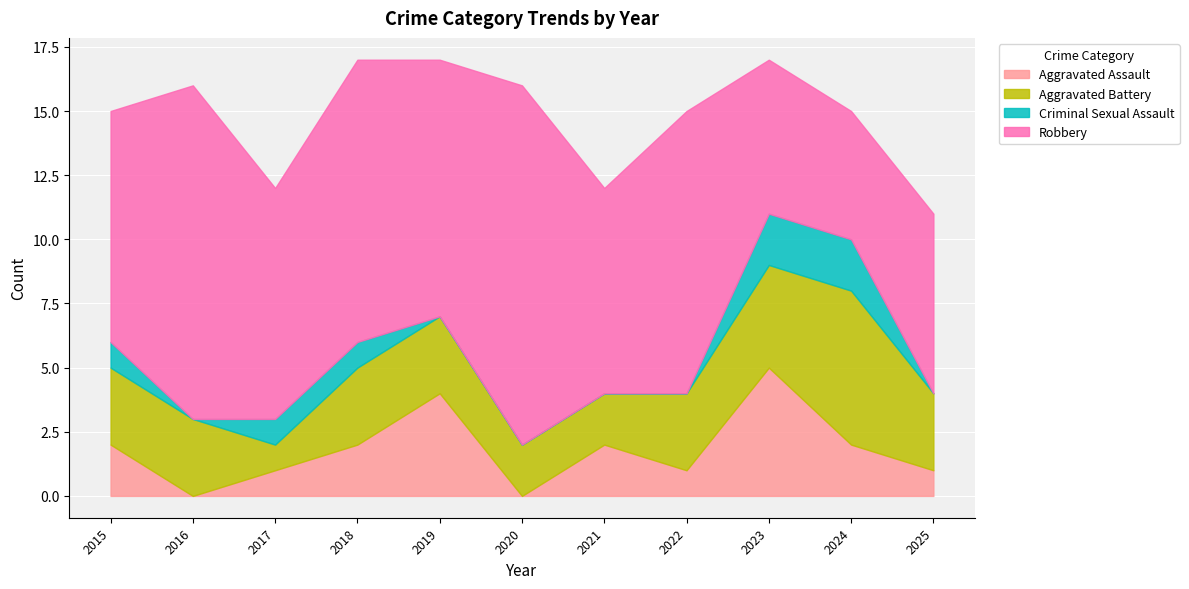

List the series in order of their peak value, highest first.

Robbery, Aggravated Battery, Aggravated Assault, Criminal Sexual Assault